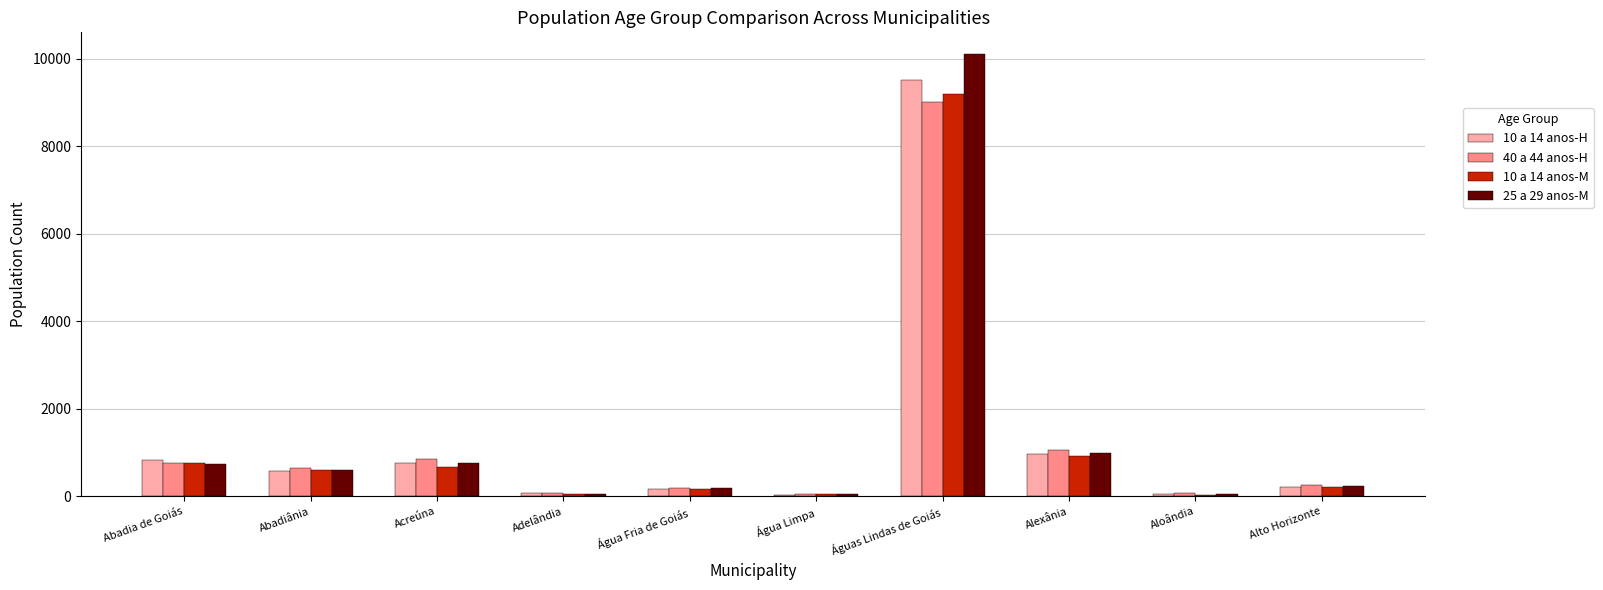

What is the value of the 10 a 14 anos-H bar at the 8th from the left?

963